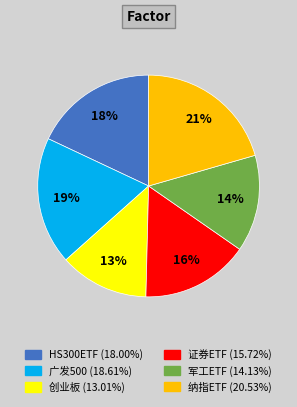

How many slices are in this pie chart?

6